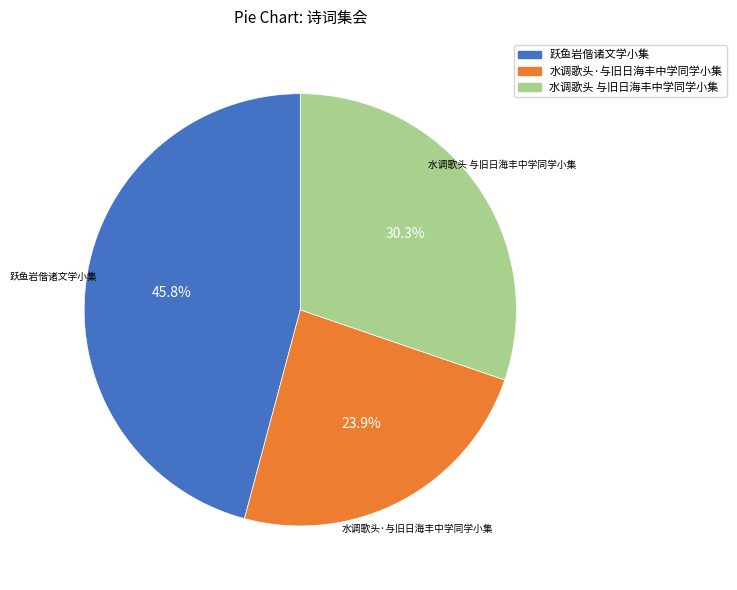

Is there a majority slice in this chart?

No